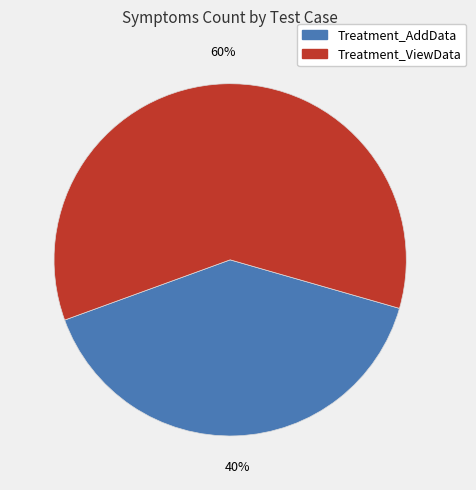

How many segments does this pie chart have?

2